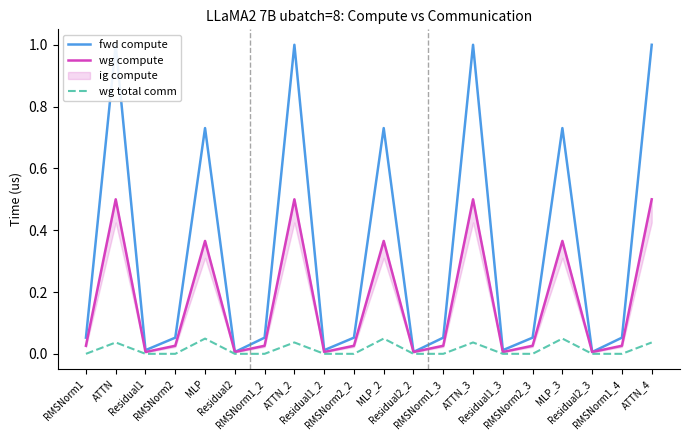

Count the number of data series in this chart.

3